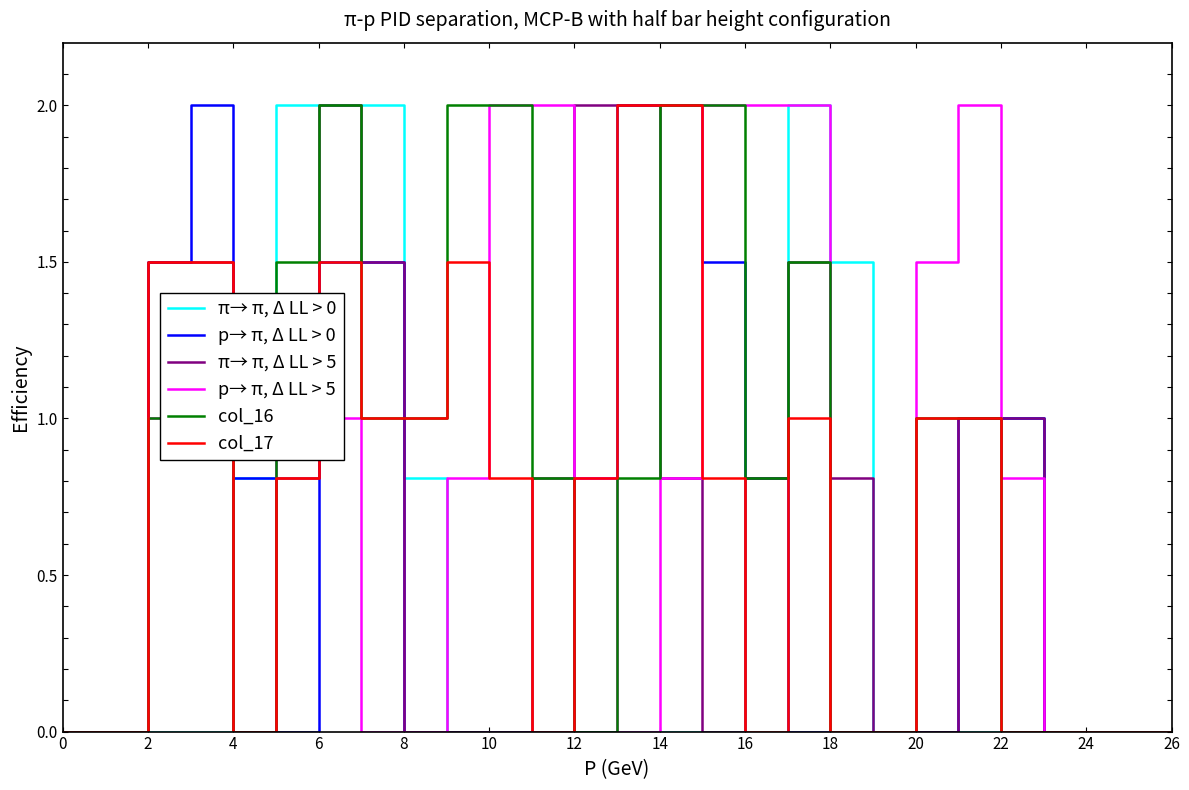

What are all the series names shown in the legend?

π→ π, Δ LL > 0, p→ π, Δ LL > 0, π→ π, Δ LL > 5, p→ π, Δ LL > 5, col_16, col_17